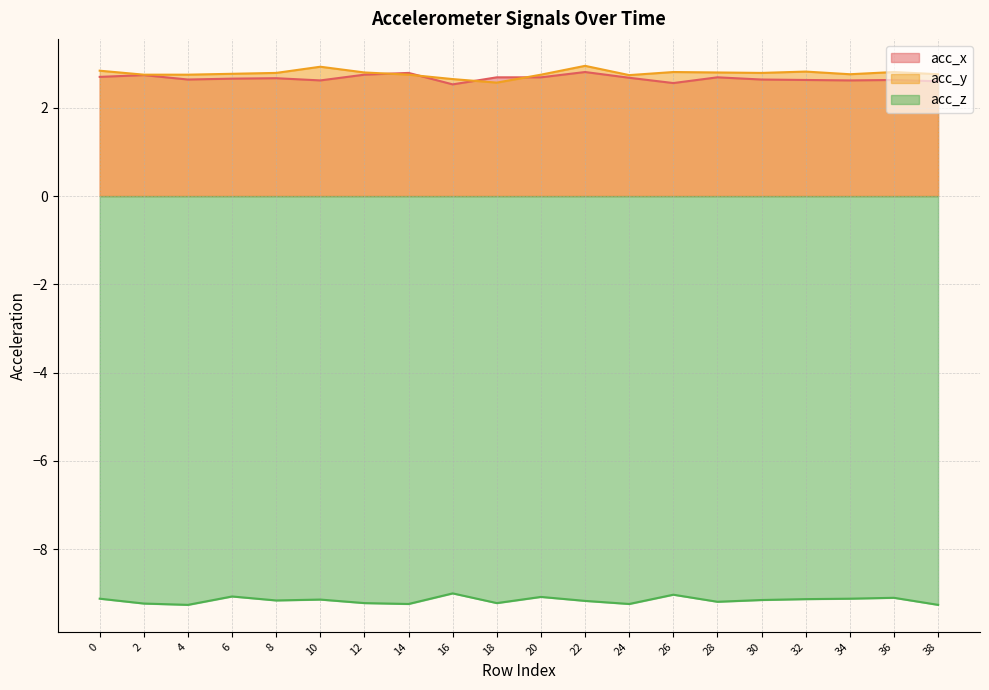

What is the maximum value for acc_x?

2.8